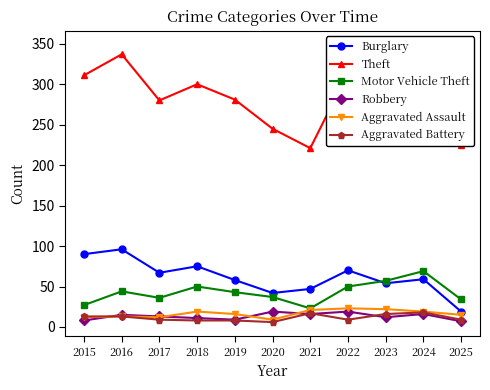

Between 2017 and 2020, which series saw the biggest shift?

Theft